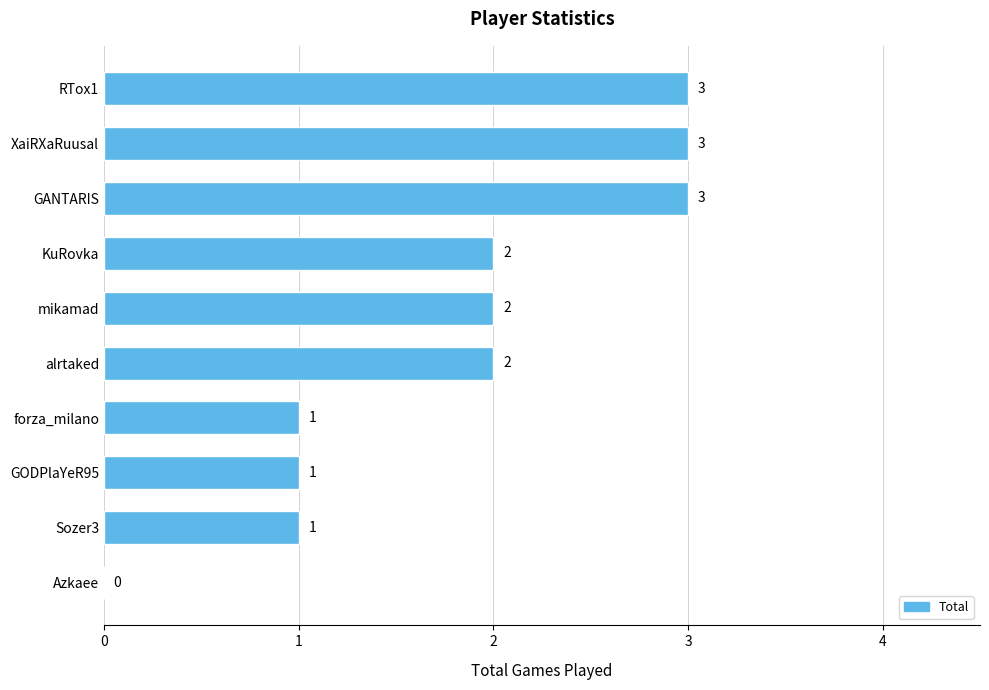

What is the sum of the values at RTox1 and forza_milano?

4